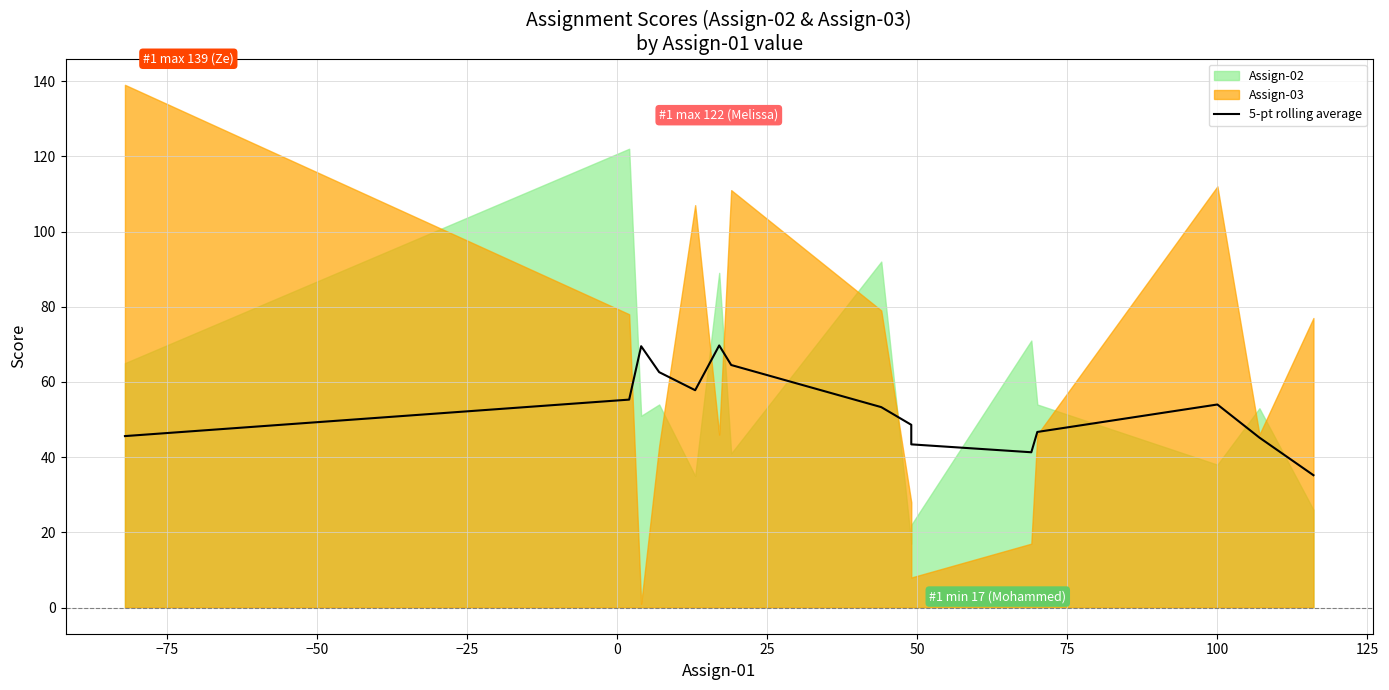

True or false: the data shows 94.5 at 25.

False